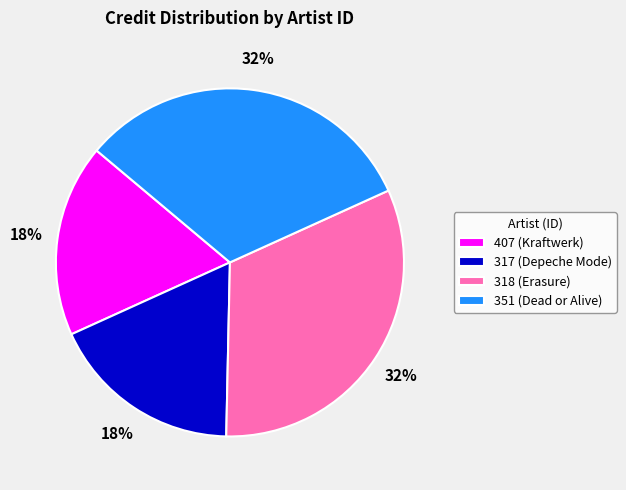

To the nearest percent, what portion does 318 (Erasure) represent?

32%